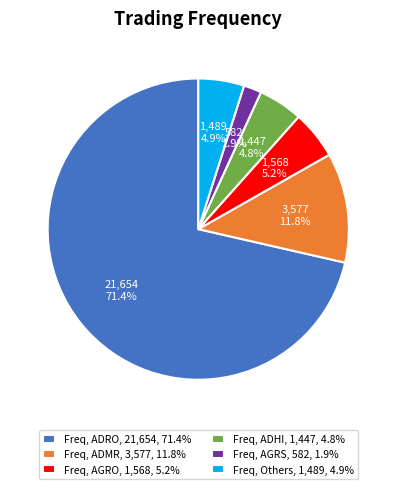

Does Freq, ADRO, 21,654, 71.4% account for over 50% of the chart?

Yes